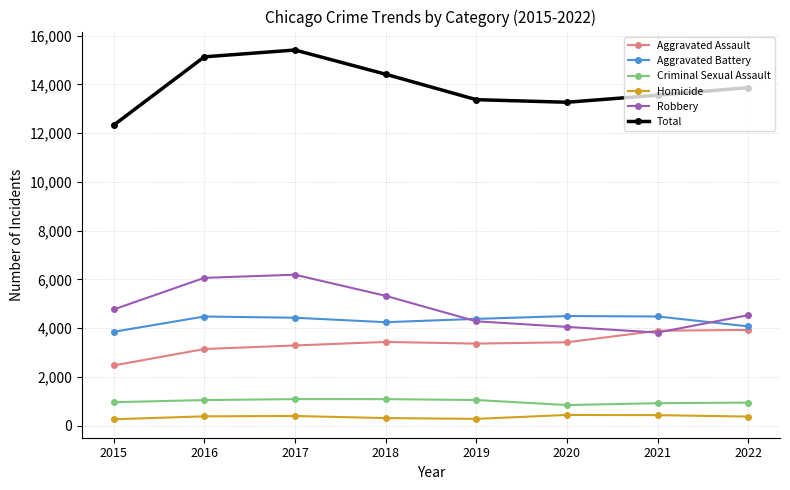

True or false: Aggravated Battery and Homicide intersect in this chart.

False